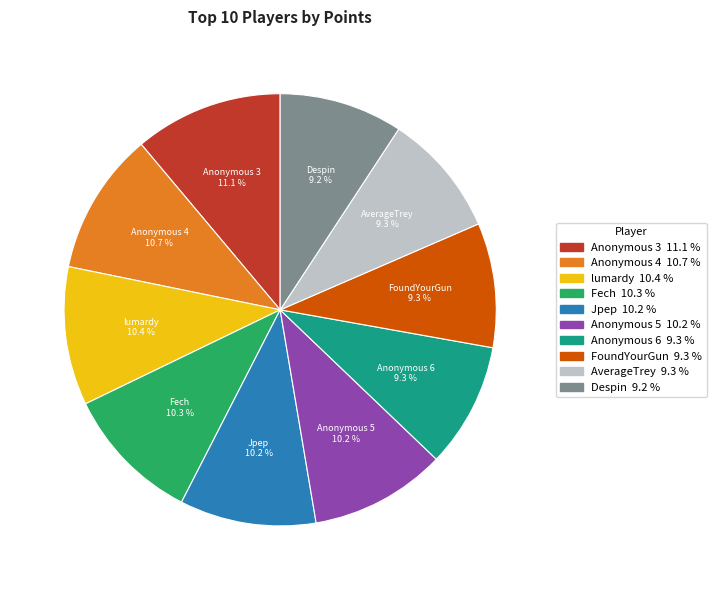

Is it true that Anonymous 6 is 9% of the pie?

True